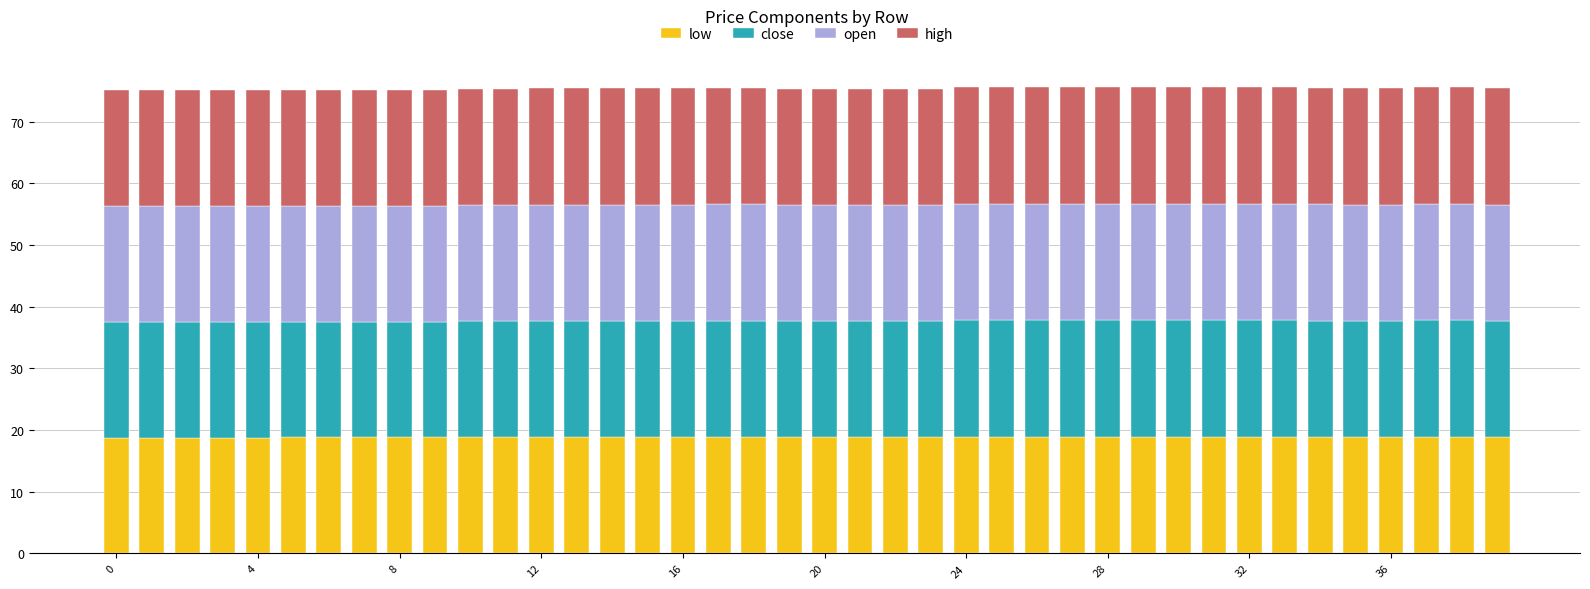

What is the maximum value for low?

18.9